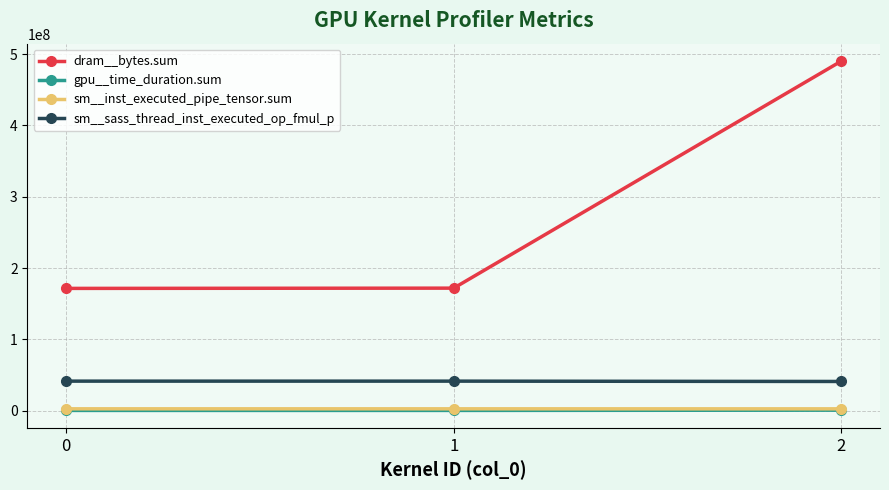

Which series has the largest total across all categories?

dram__bytes.sum